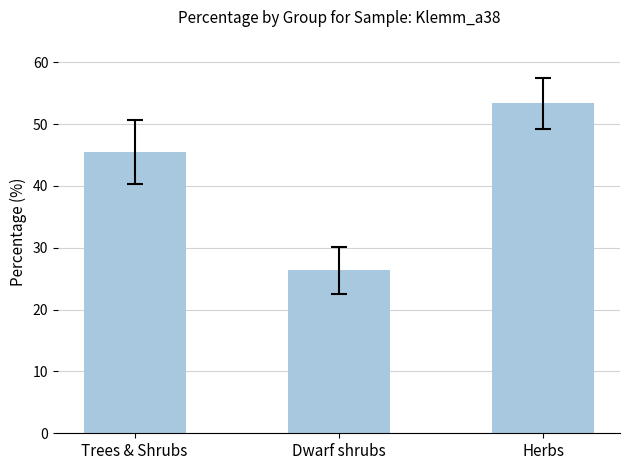

How many series are shown in this chart?

1